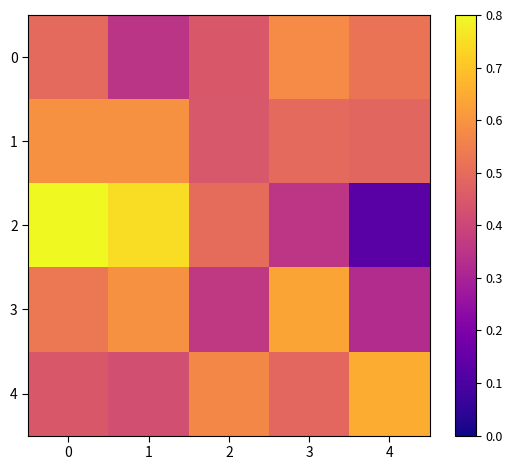

How many data points does each series have?

5